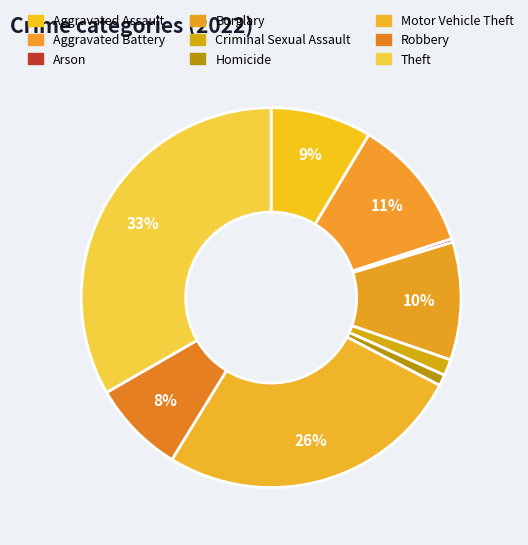

What is the largest slice in the pie chart?

Theft